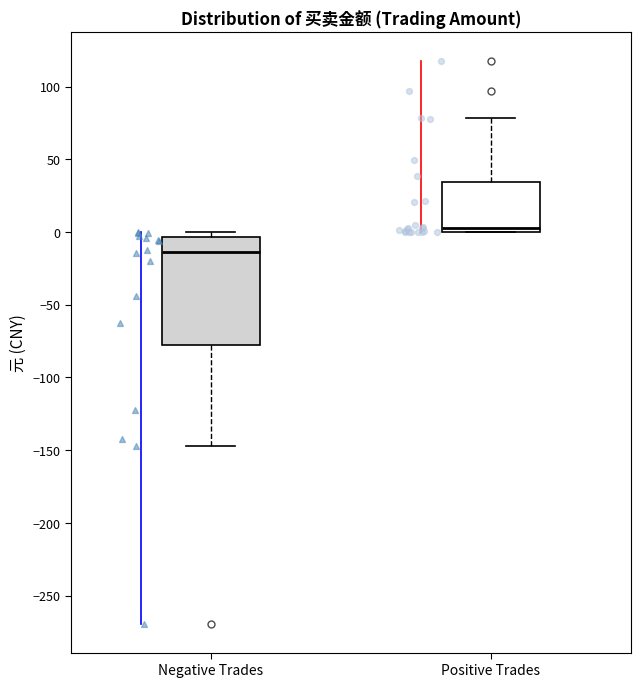

Comparing the boxes themselves (not the whiskers), which one is the tallest?

Negative Trades